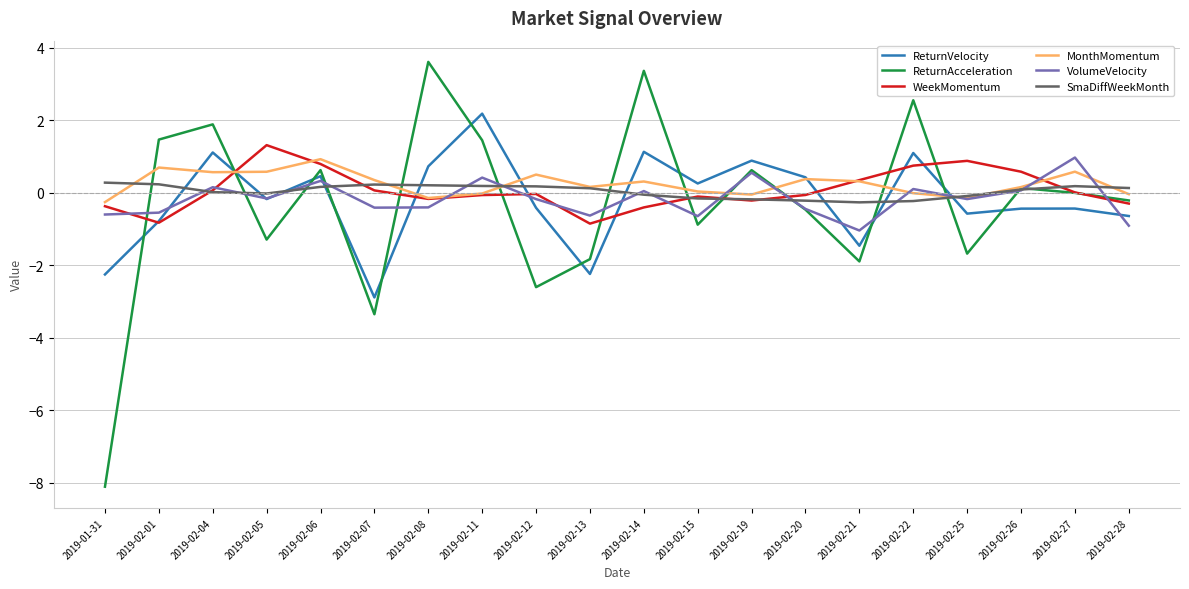

Between which two adjacent categories do MonthMomentum and VolumeVelocity first intersect?

2019-02-08 and 2019-02-11